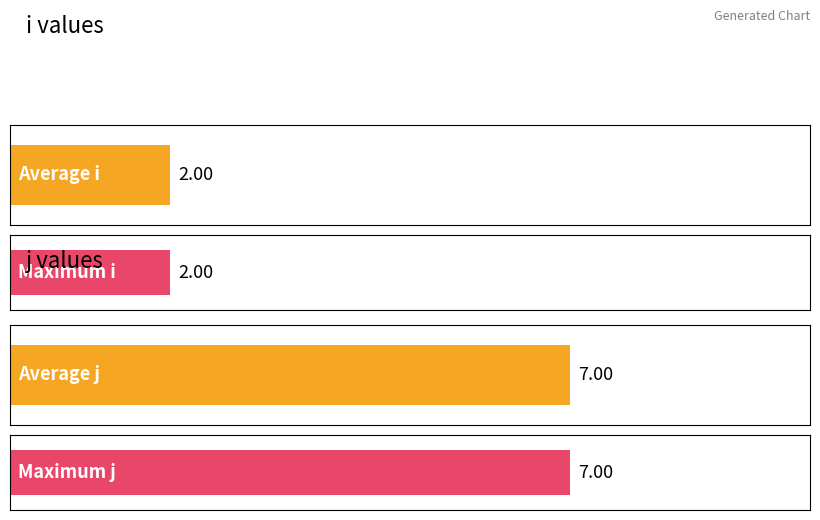

Is it true that i equals 2 at 1?

True